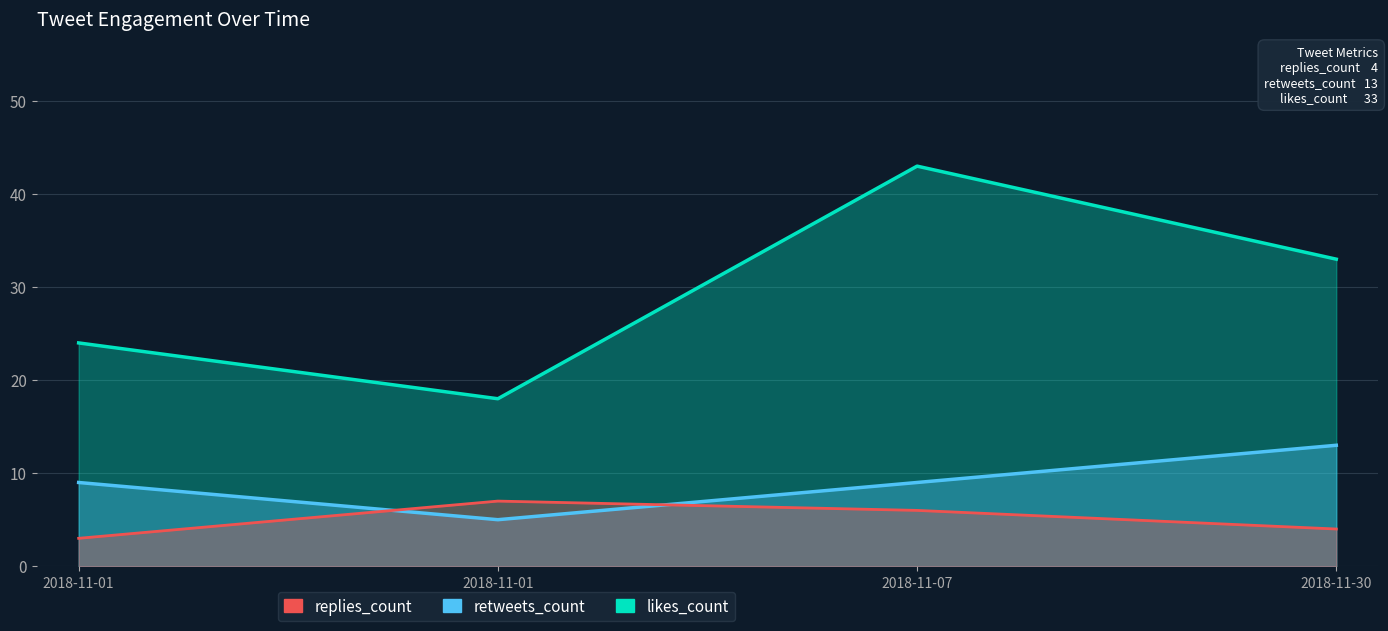

True or false: replies_count and likes_count intersect in this chart.

False